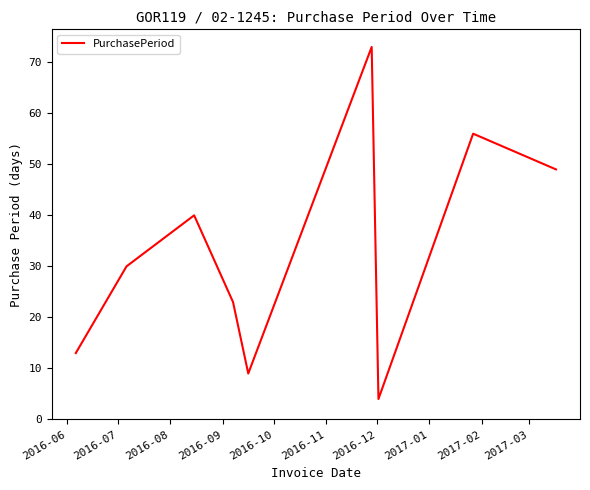

Does the chart have visible grid lines?

No